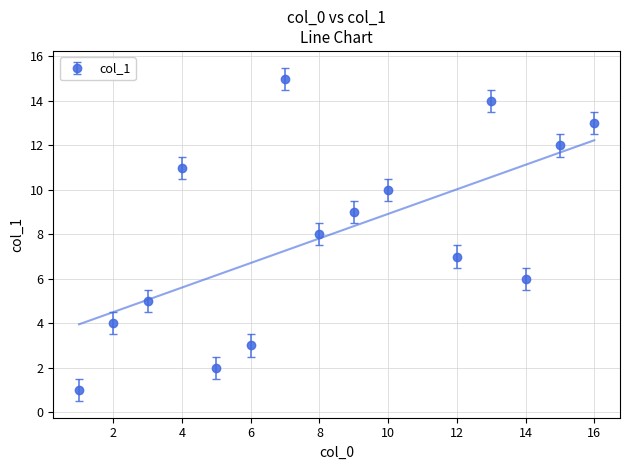

True or false: col_1 has more than 1 points higher than both neighbors.

True